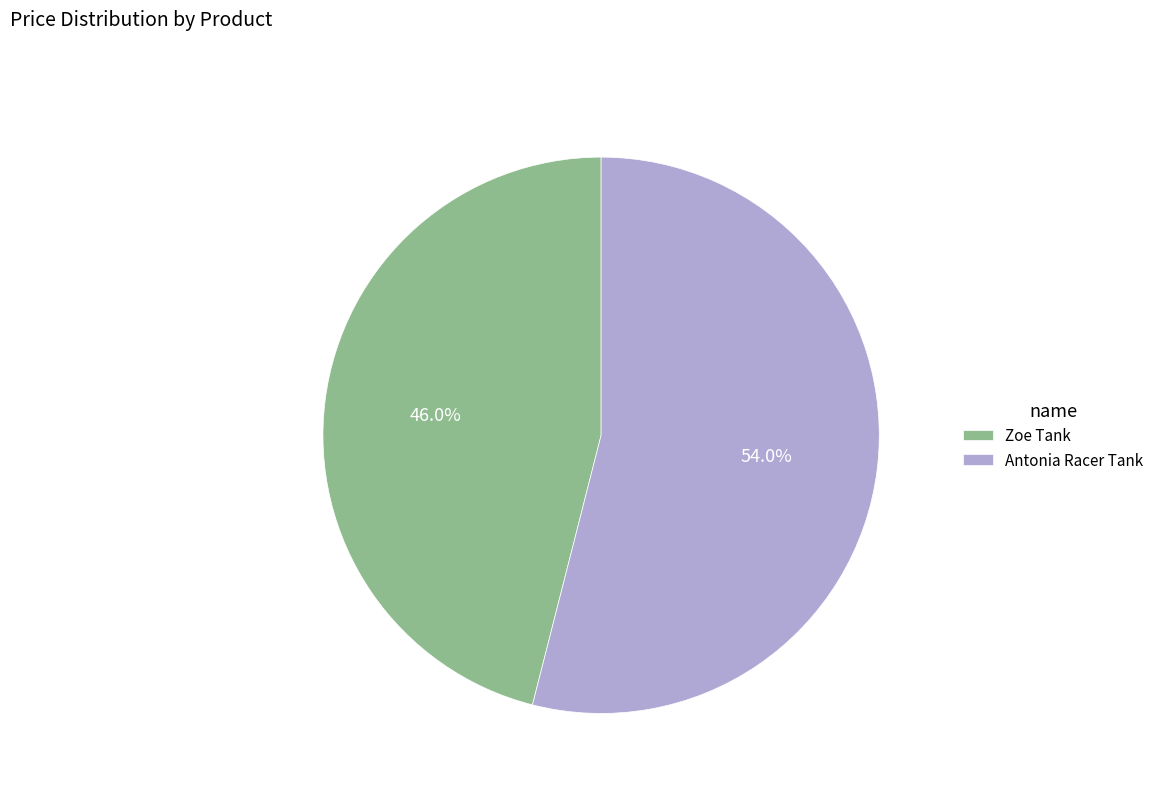

True or false: Zoe Tank accounts for 59% of the total.

False